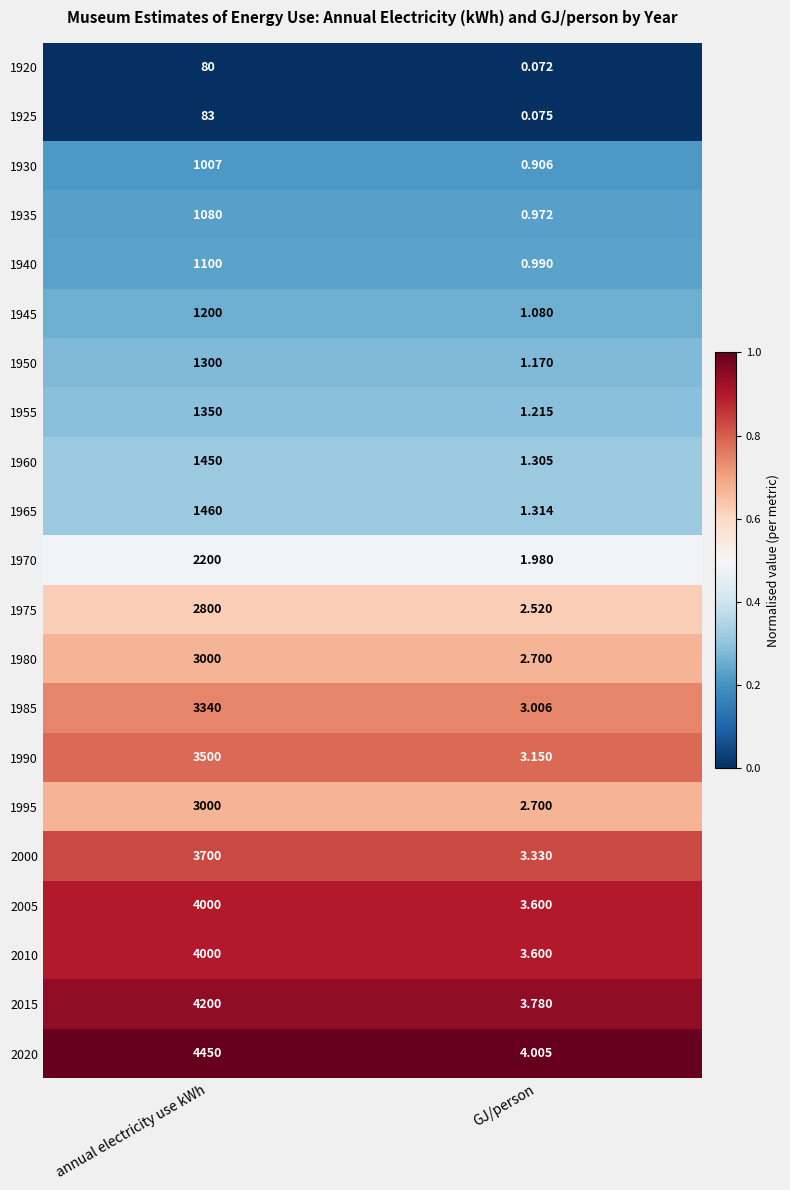

Which category has the highest value in the 2015 series?

annual electricity use kWh